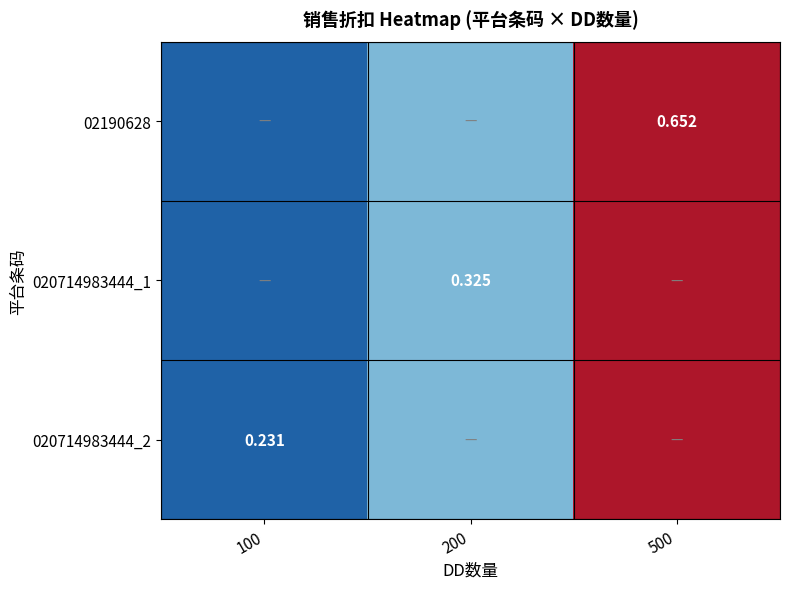

Which label corresponds to the smallest value in the chart?

100